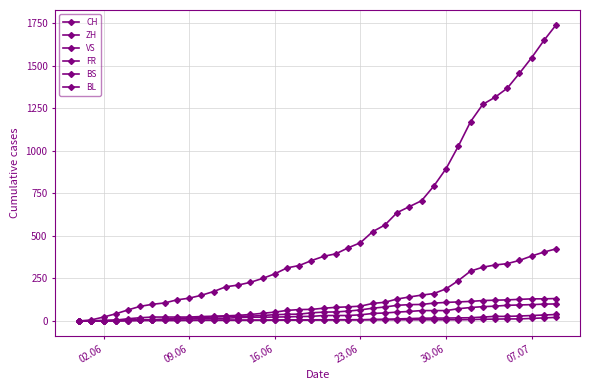

How many lines are shown in the chart?

6